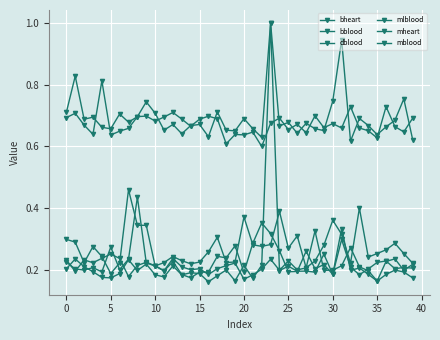

How many categories are shown in the chart?

40